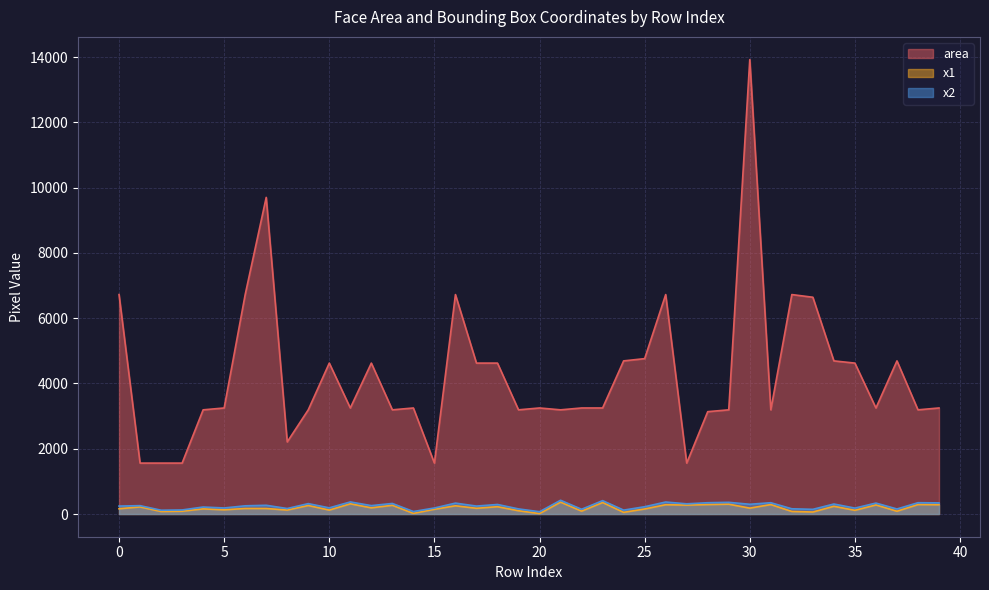

Which series changed the most between 28 and 38?

area